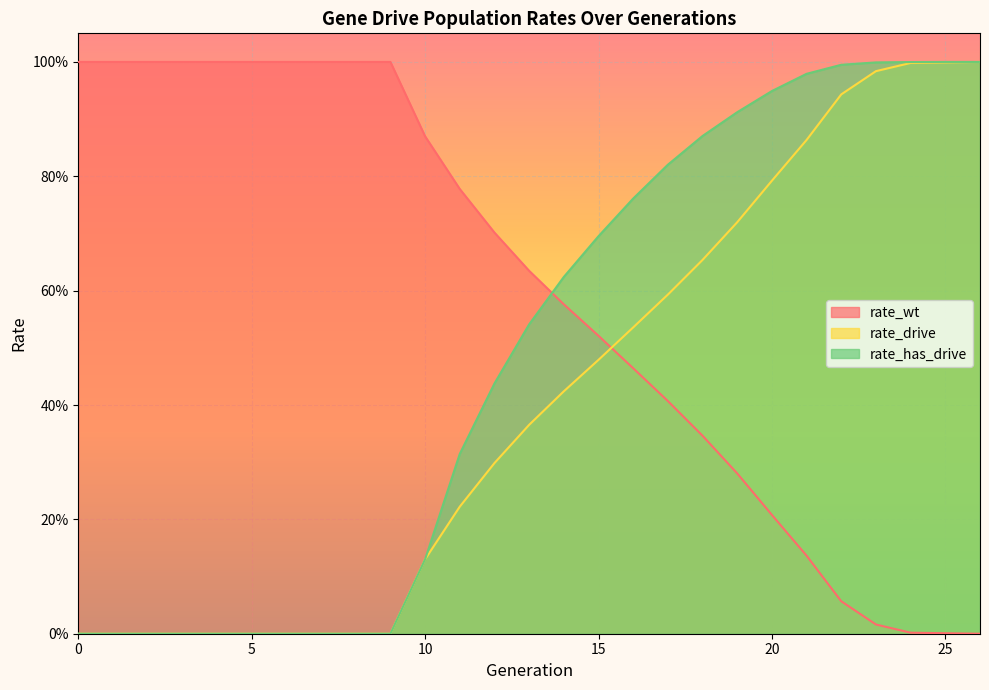

What is the difference between the maximum and minimum values in the rate_wt series?

1.0